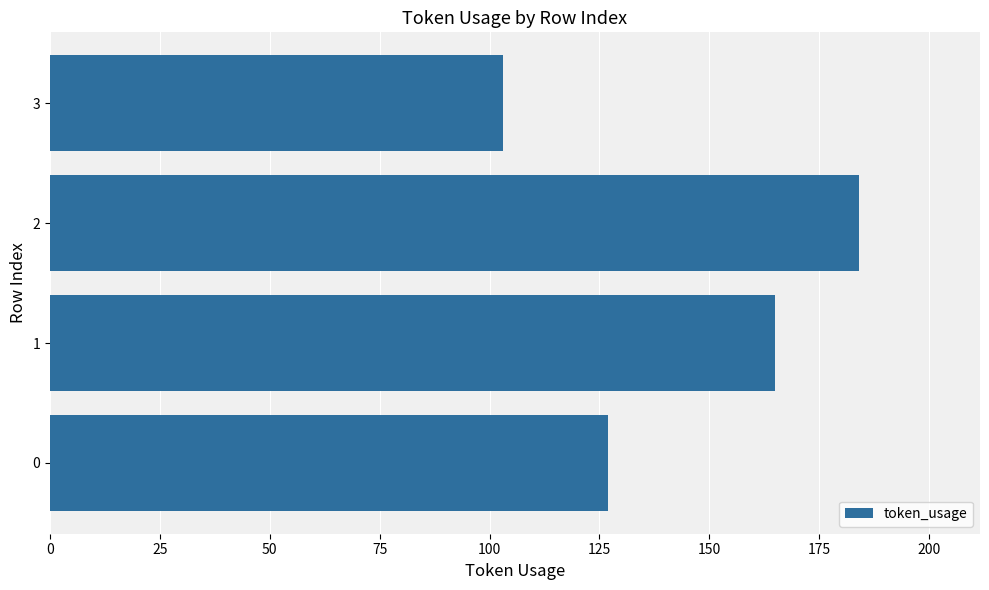

The value at 3 is 62. True or false?

False